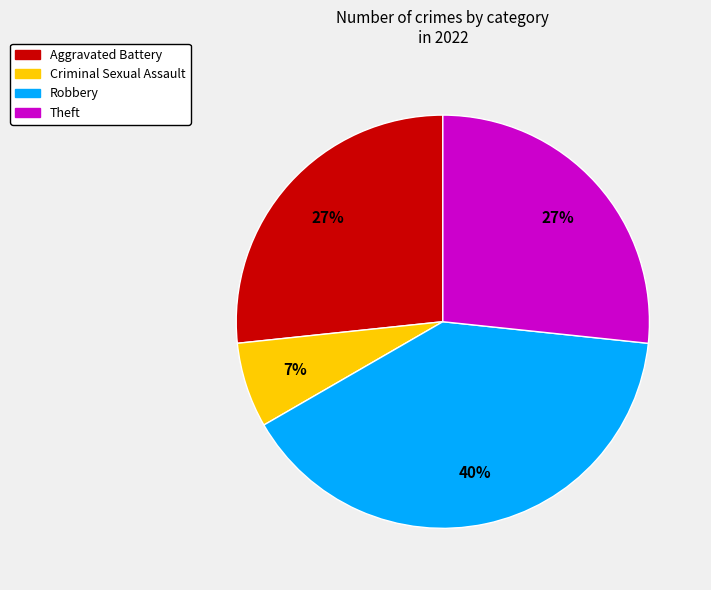

To the nearest percent, what is the difference between the largest and smallest slice percentages?

33%